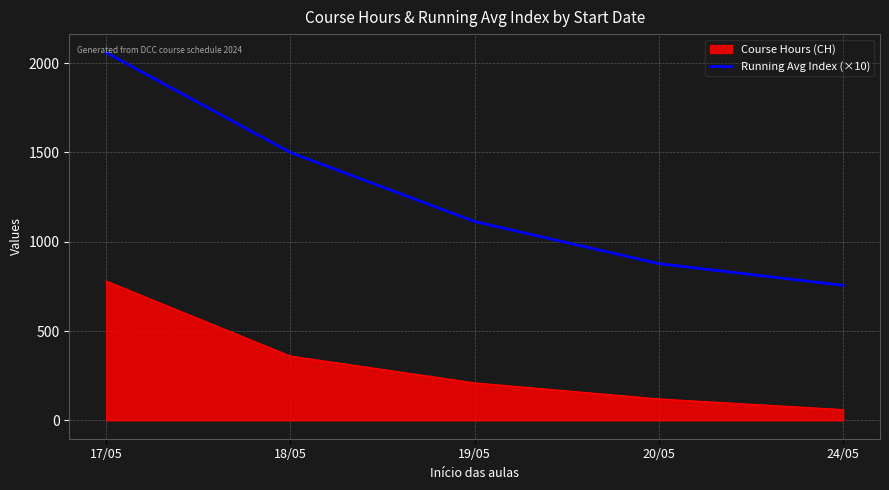

Which series changed the most between 17/05 and 20/05?

Running Avg Index (×10)